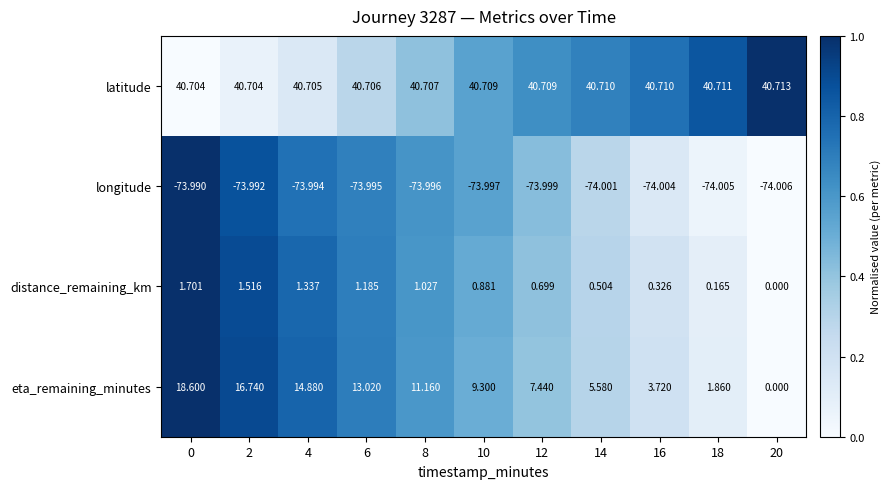

Between 10 and 14, which series saw the biggest shift?

eta_remaining_minutes